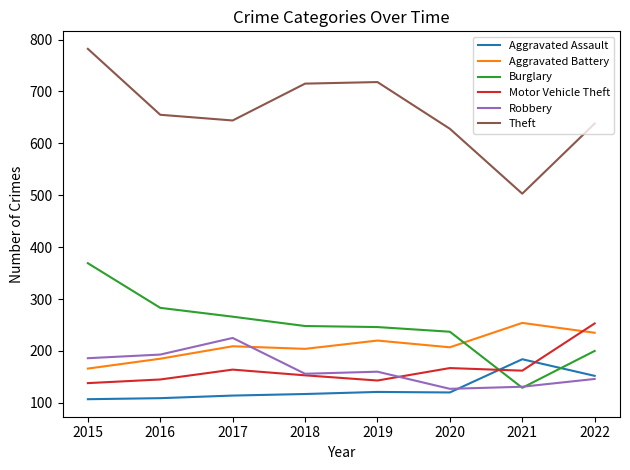

At how many categories does at least one series exceed 585?

7